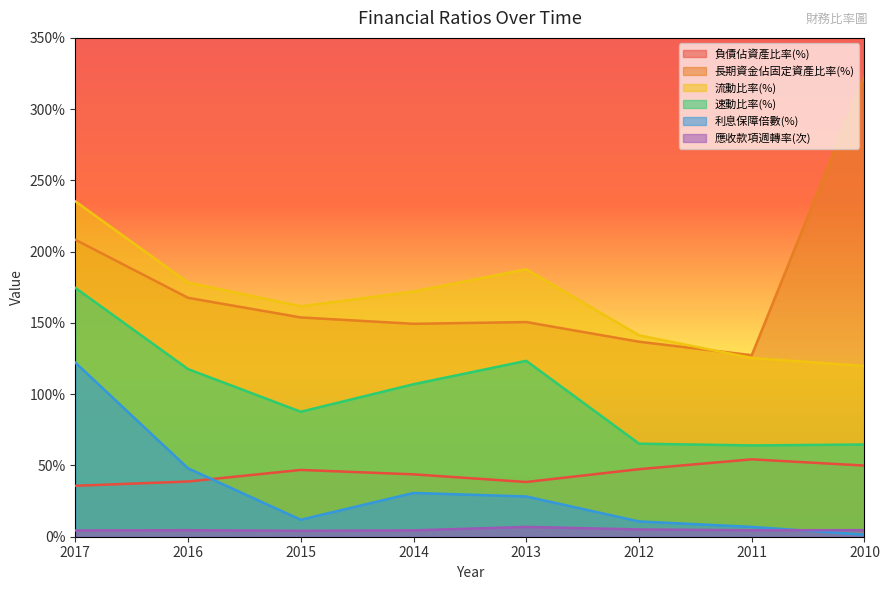

True or false: 應收款項週轉率(次) has more than 2 points higher than both neighbors.

False